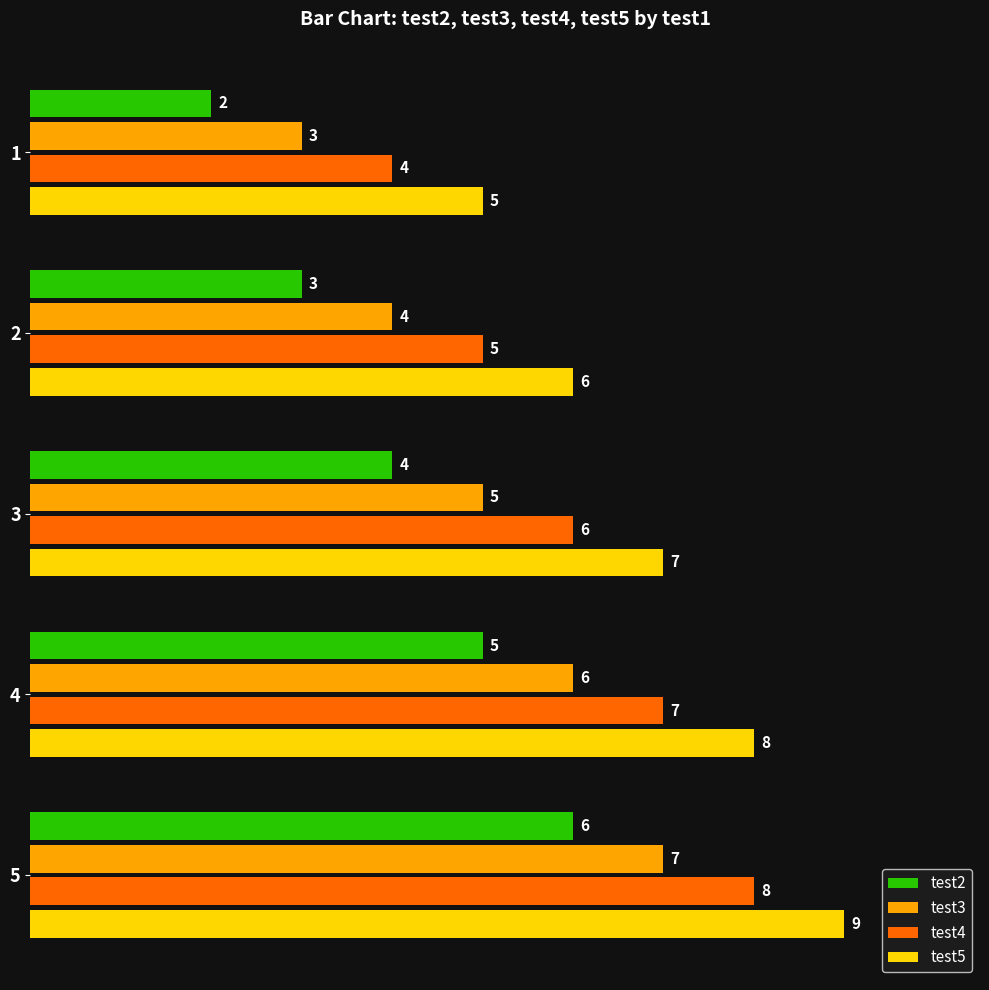

What is the difference between the highest and lowest values at 1?

3